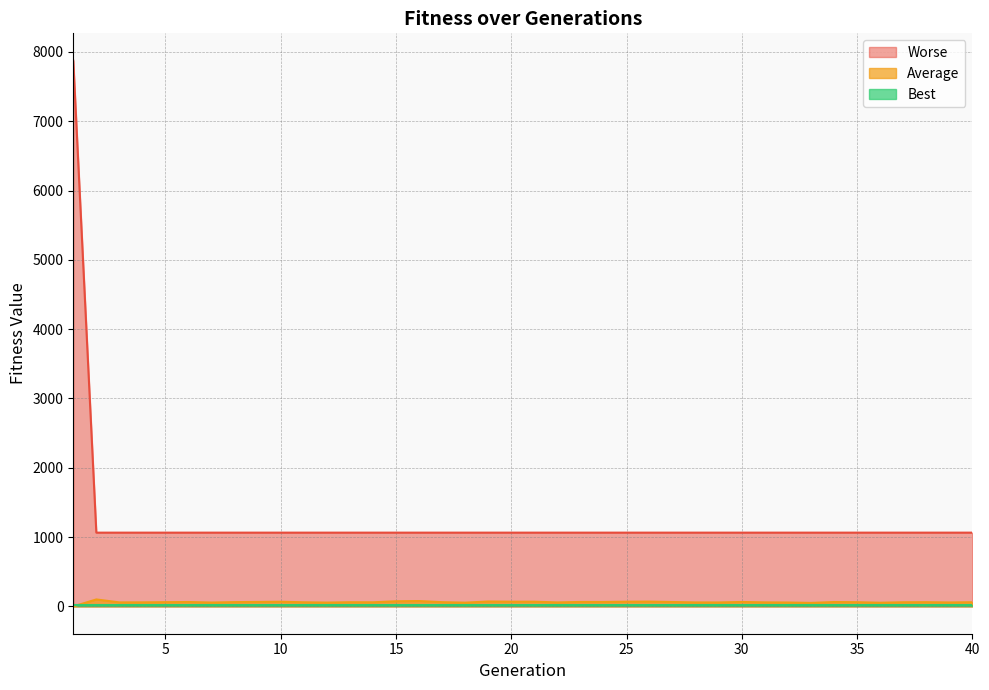

What is the difference between the second highest and second lowest values in the Average series?

26.8